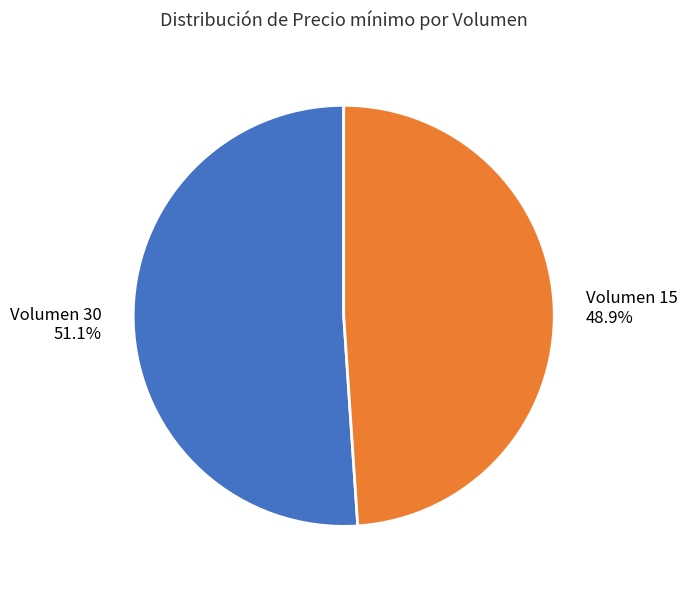

True or false: Volumen 30 accounts for 44% of the total.

False